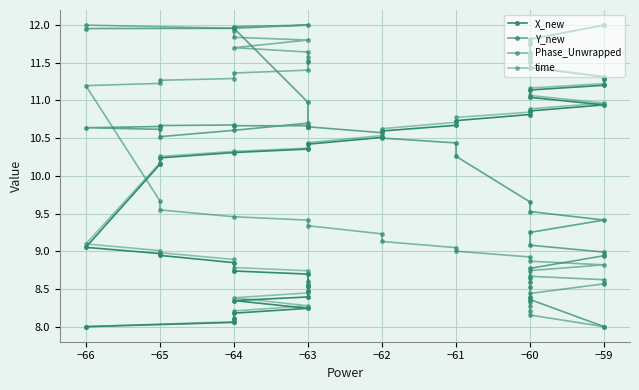

How many times do time and Y_new cross each other?

1